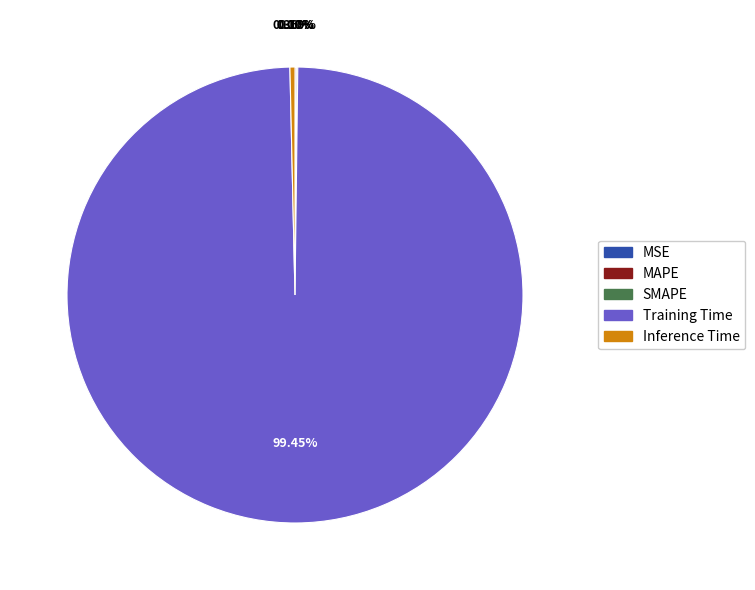

Which slice represents more than half of the pie?

Training Time